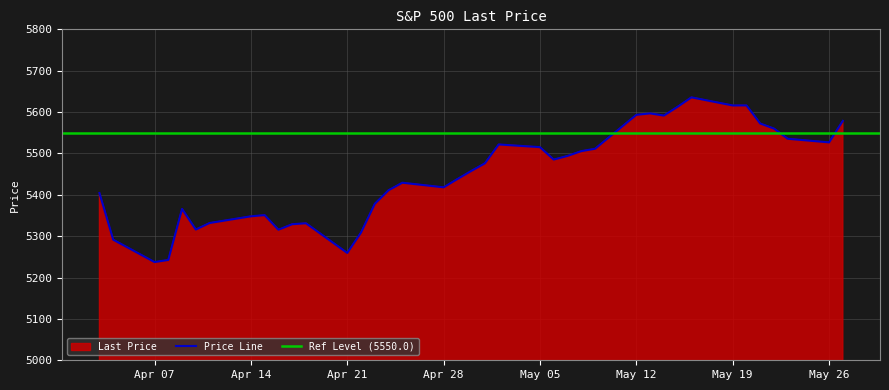

What is the difference between the maximum and second lowest values?

393.1